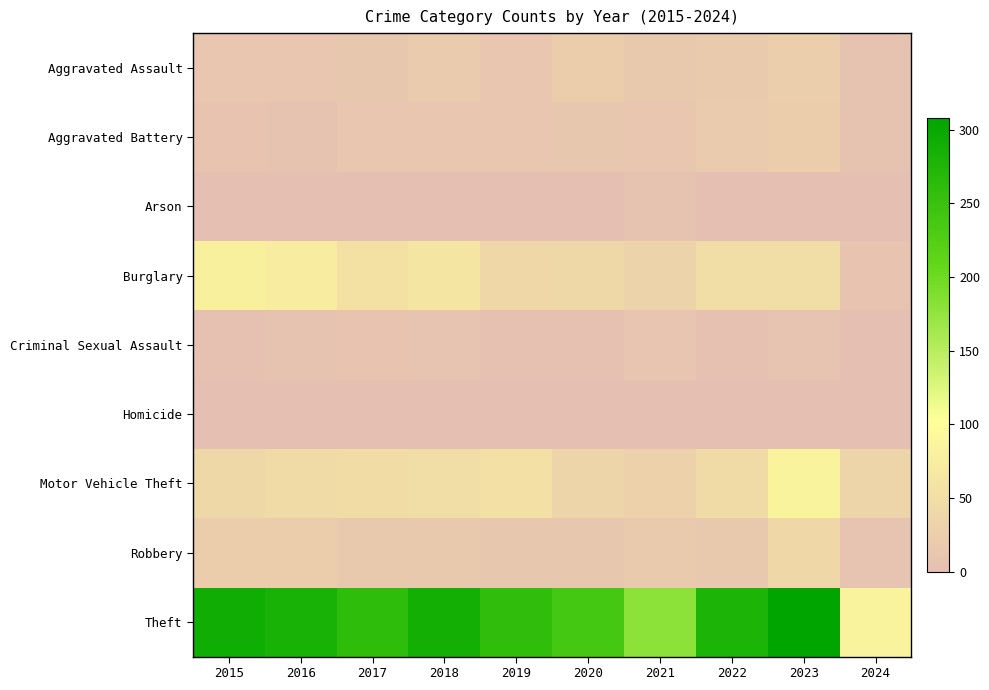

At how many categories does at least one series exceed 245?

7